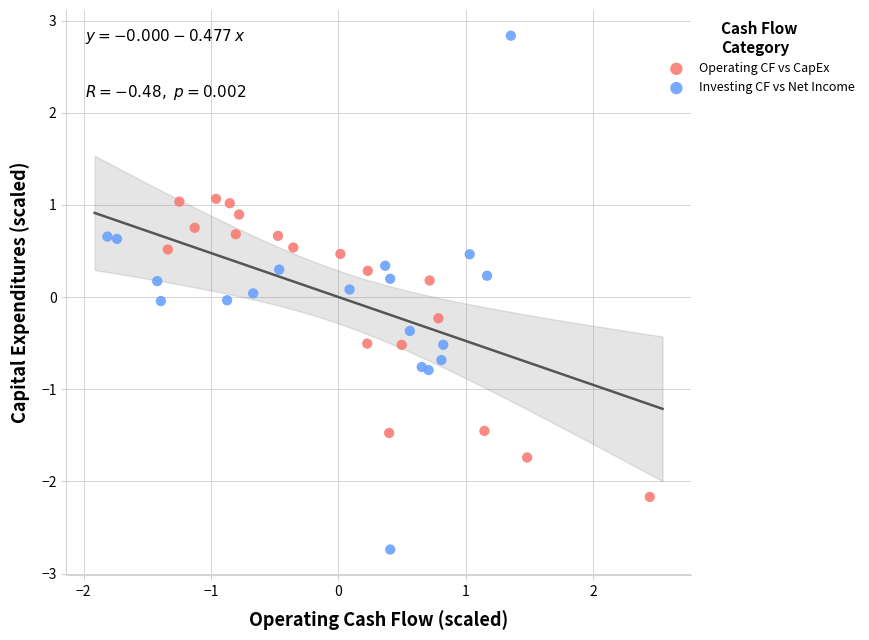

What are all the series names shown in the legend?

Operating CF vs CapEx, Investing CF vs Net Income